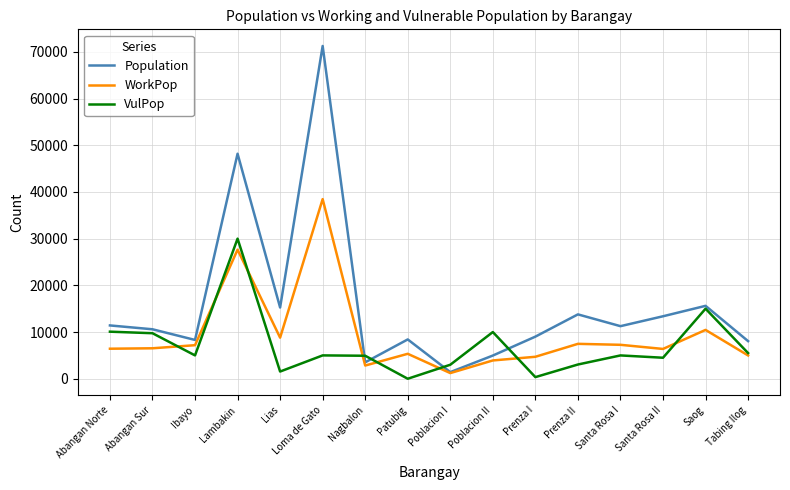

In VulPop, how many points are higher than both neighbors (excluding endpoints)?

5